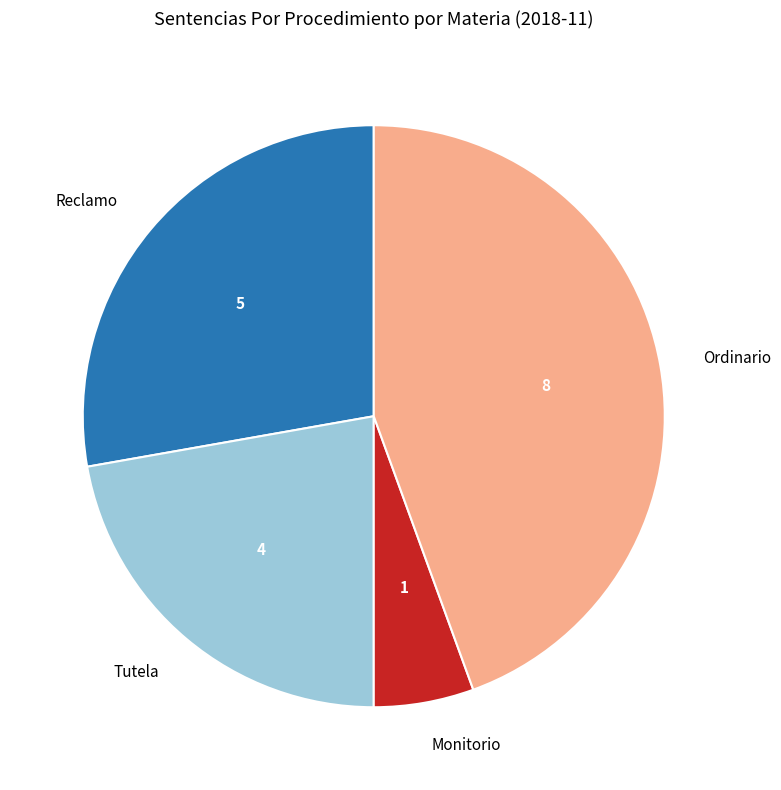

Combined, do Reclamo and Ordinario account for over 50%?

Yes